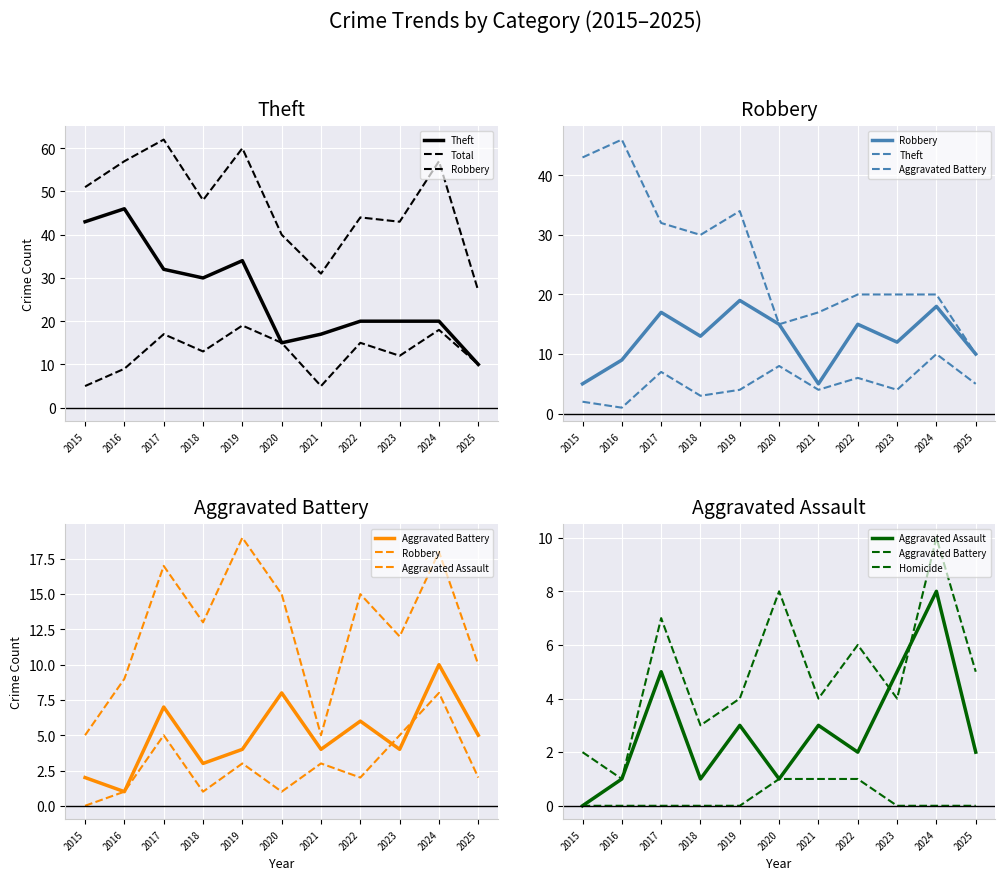

What are all the series names shown in the legend?

Theft, Total, Robbery, Aggravated Battery, Aggravated Assault, Homicide